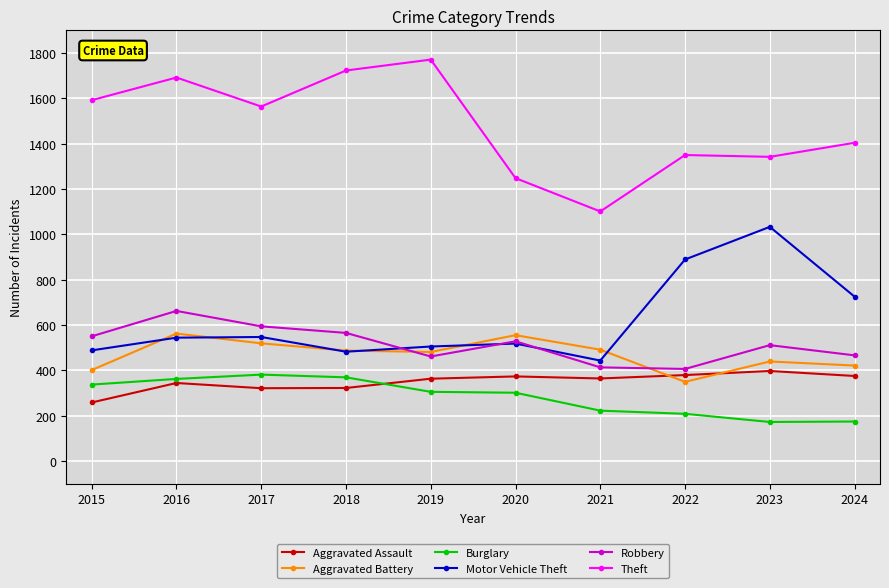

Is the value of Theft at 2016 greater than the value of Aggravated Battery at 2023?

Yes